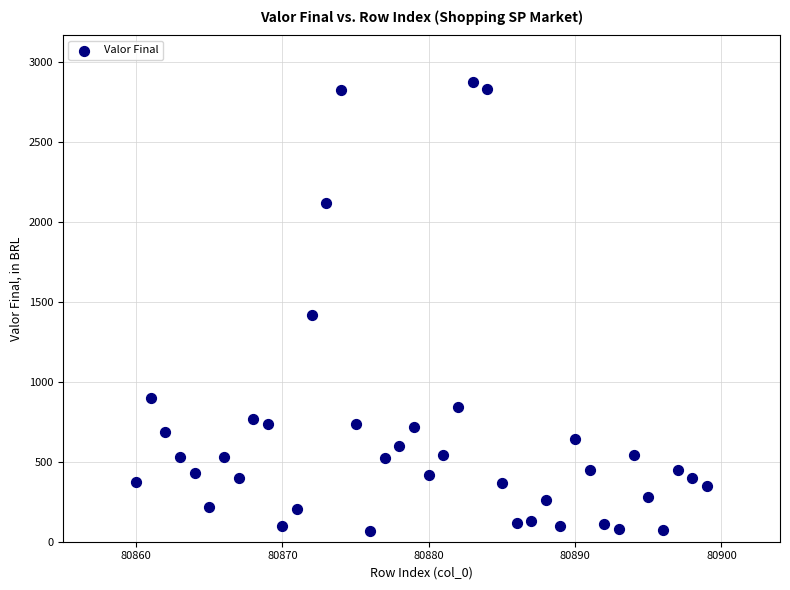

What is the range of Y values (max minus min)?

2811